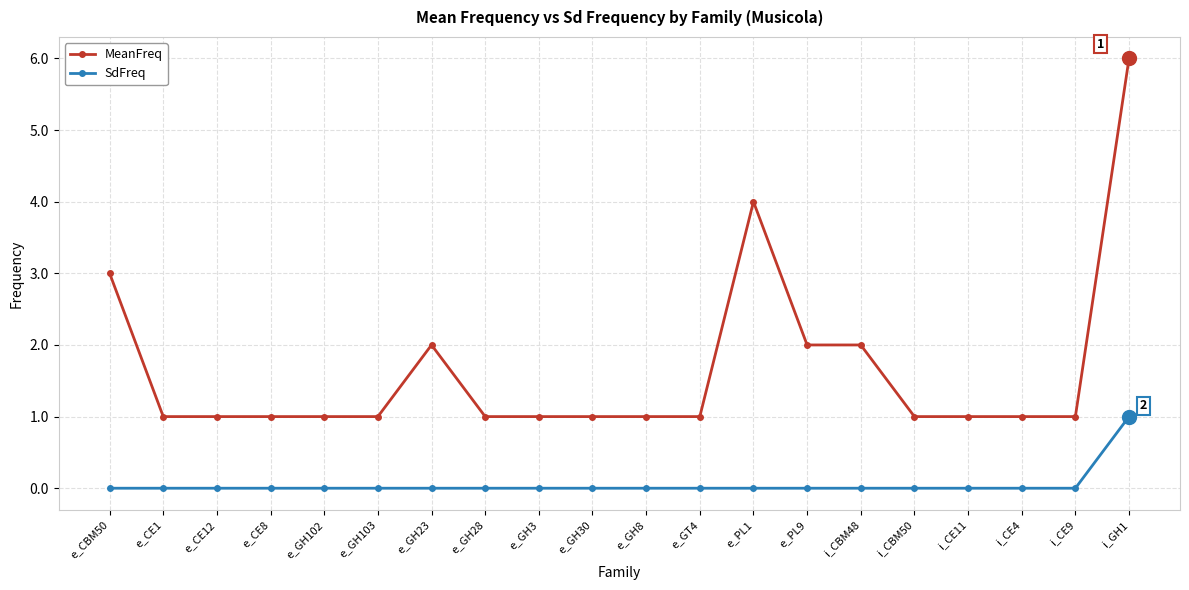

What is the greatest value displayed?

6